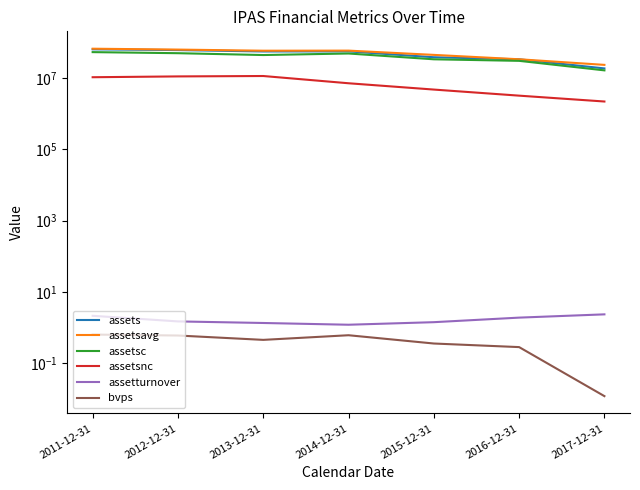

Does the chart have visible grid lines?

No